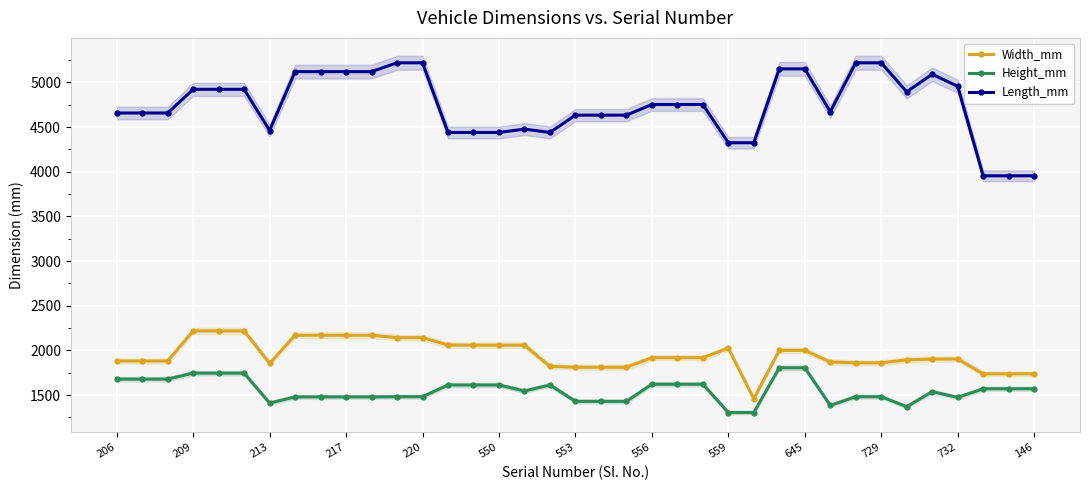

What is the sum of all Length_mm values?

175366